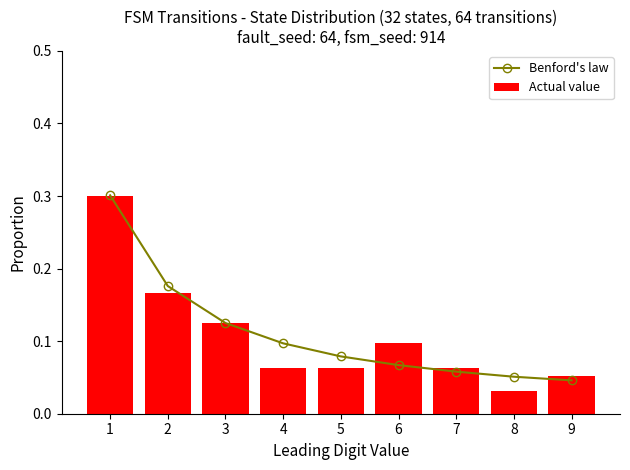

Reading left to right, transcribe all the data shown in this chart.

Benford's law: 1=0.3	2=0.2	3=0.1	4=0.1	5=0.1	6=0.1	7=0.1	8=0.1	9=0.0
Actual value: 1=0.3	2=0.2	3=0.1	4=0.1	5=0.1	6=0.1	7=0.1	8=0.0	9=0.1